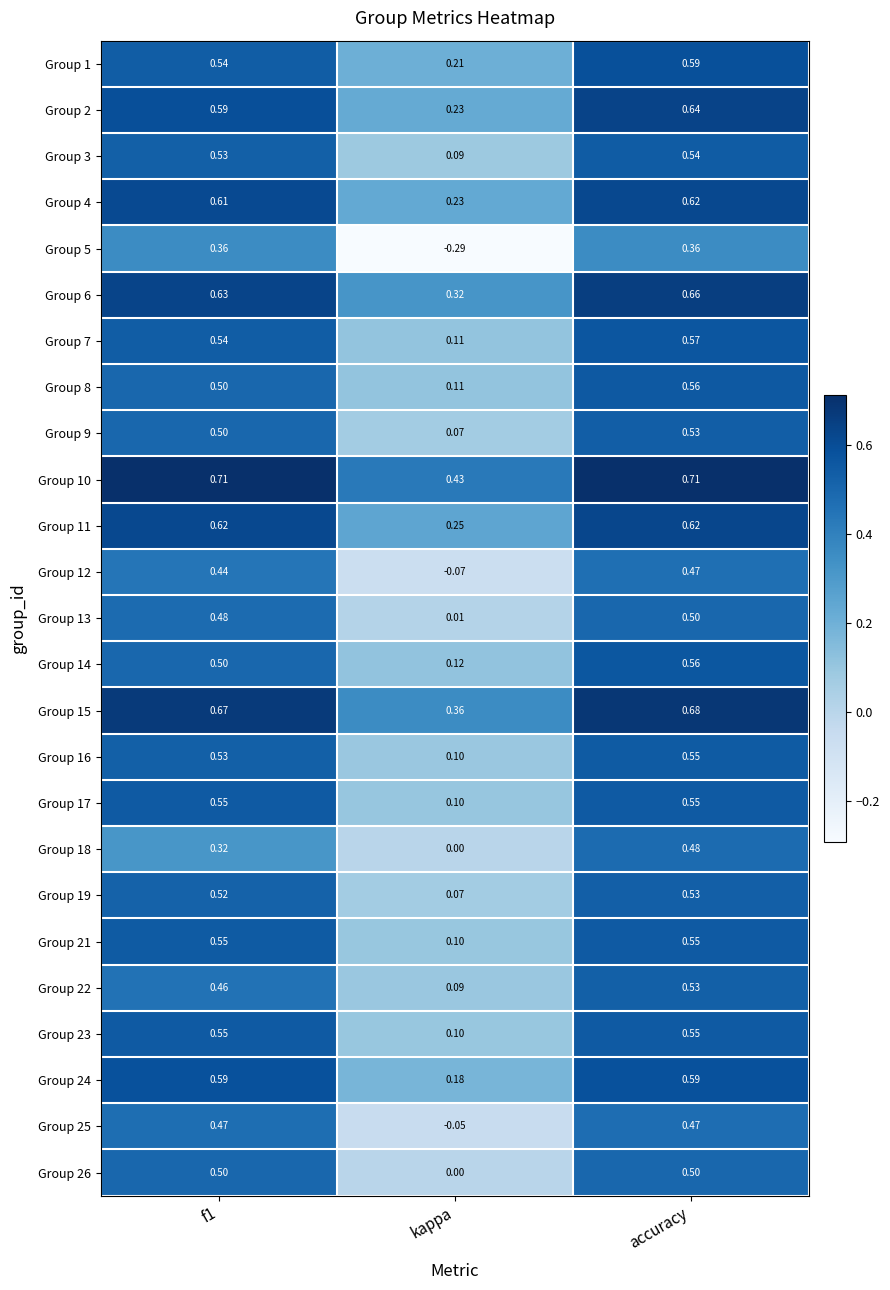

Which category has the highest value in the Group 14 series?

accuracy